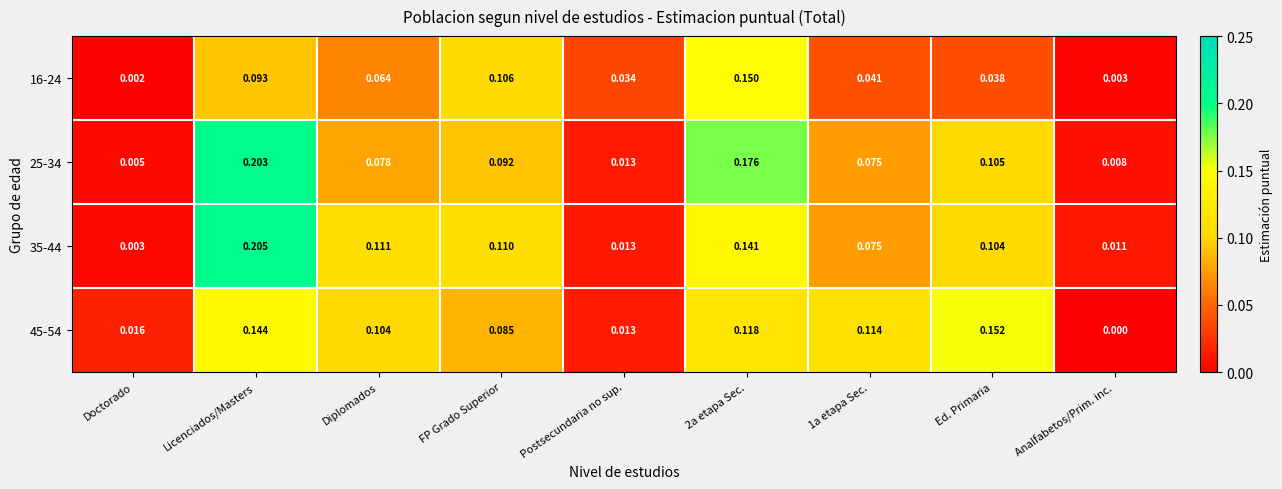

At which category is the sum across all series the highest?

Licenciados/Masters